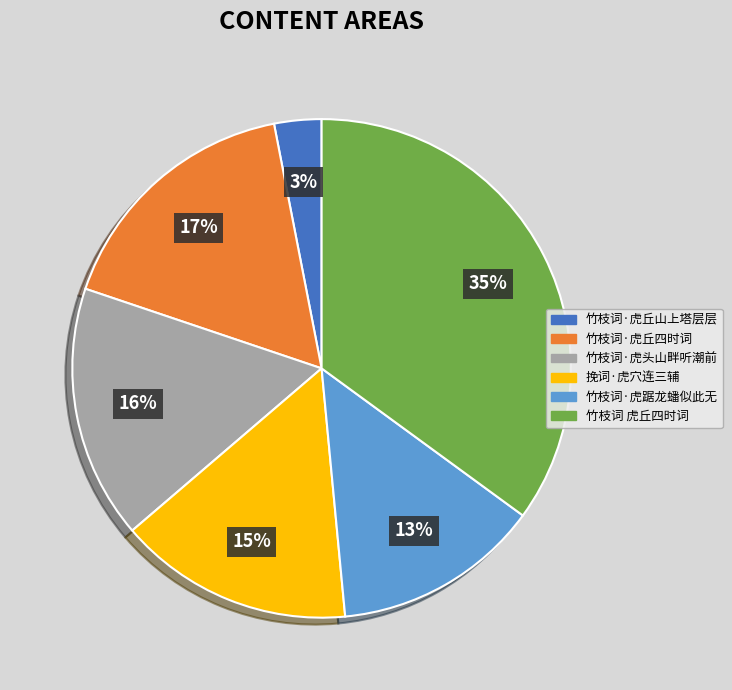

To the nearest percent, what is the difference between the 竹枝词·虎踞龙蟠似此无 and 挽词·虎穴连三辅 slice percentages?

2%